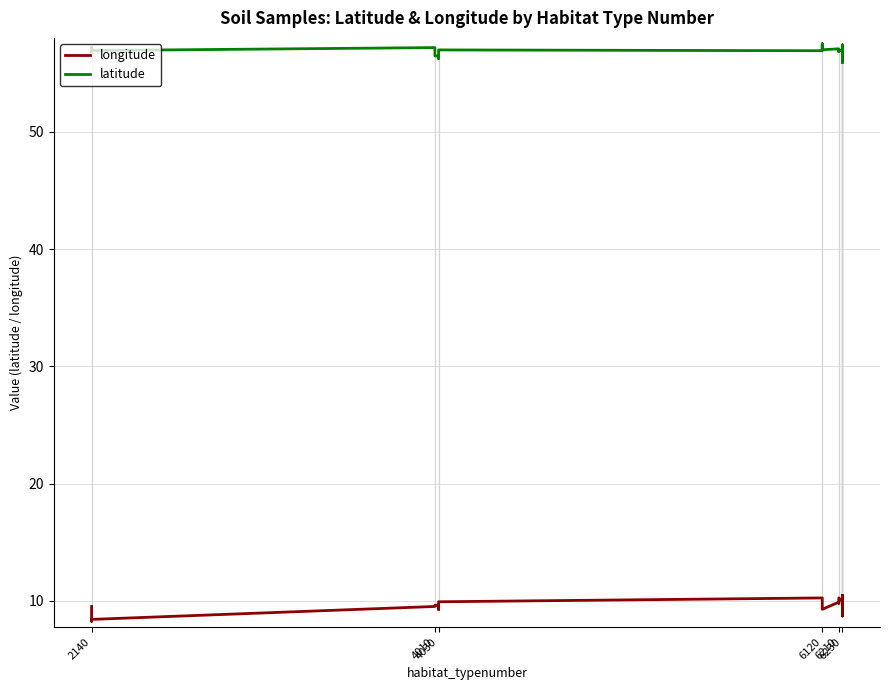

What is the highest value of the latitude series?

57.5